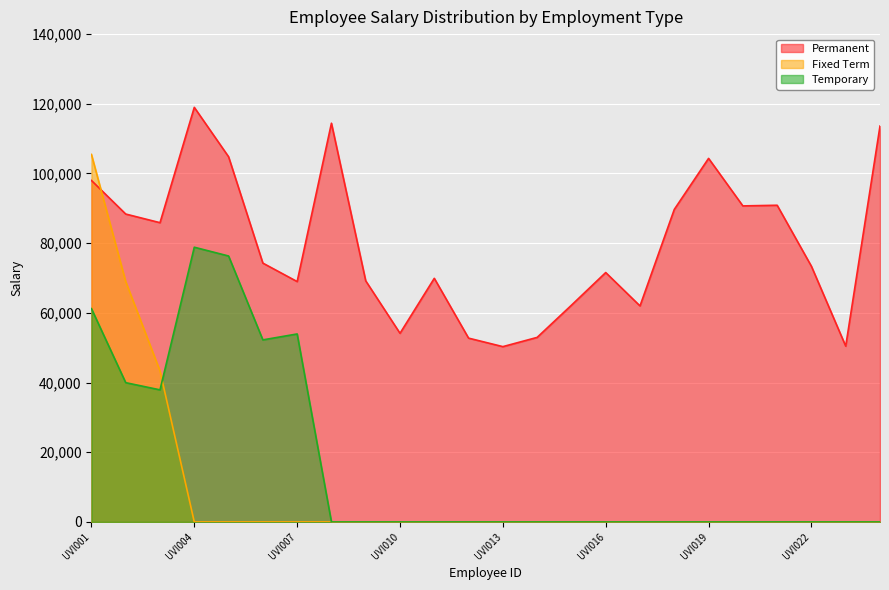

Which series has the largest total across all categories?

Permanent